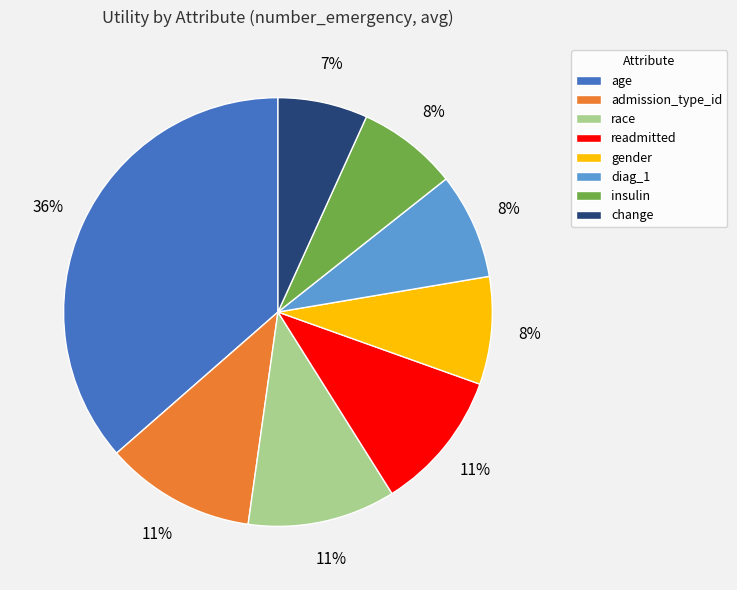

Combined, do age and gender account for over 50%?

No